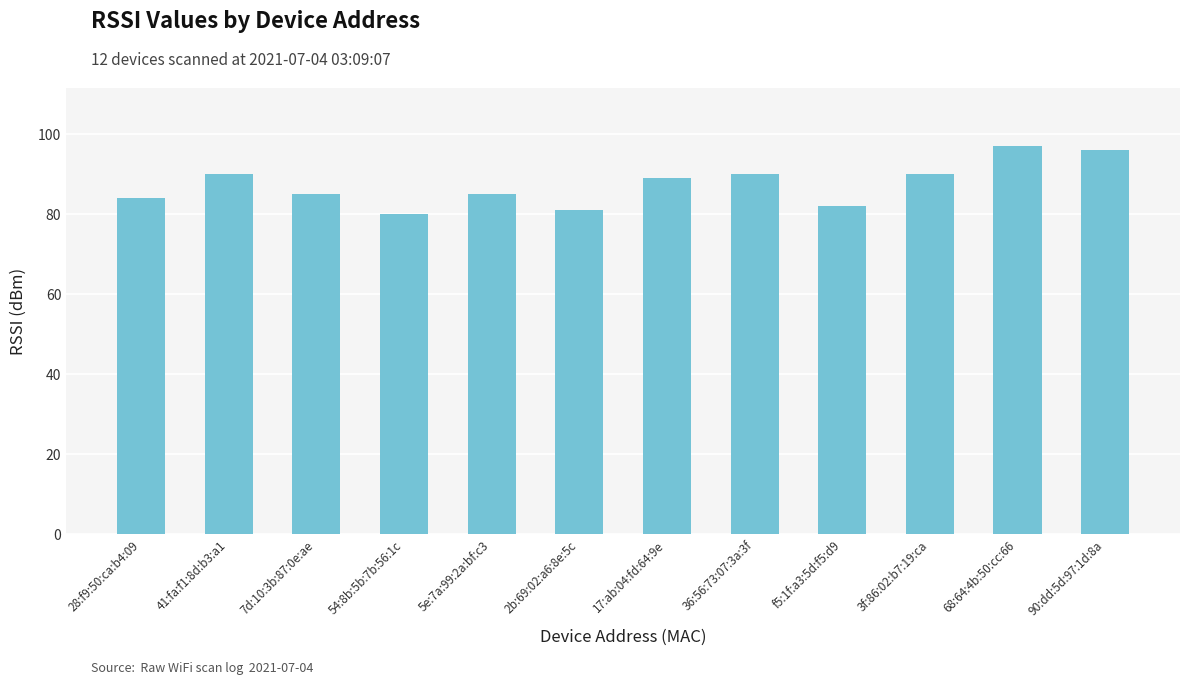

What is the ratio of the value at 2b:69:02:a6:8e:5c to the value at 41:fa:f1:8d:b3:a1?

0.9